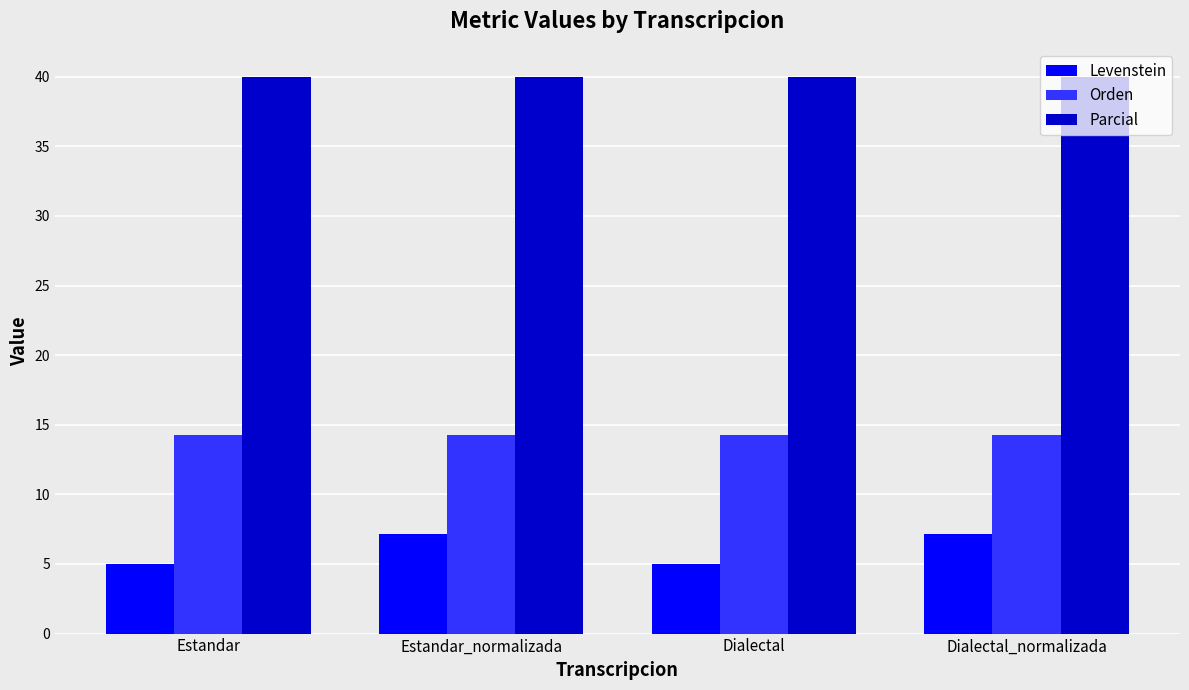

What are all the series names shown in the legend?

Levenstein, Orden, Parcial